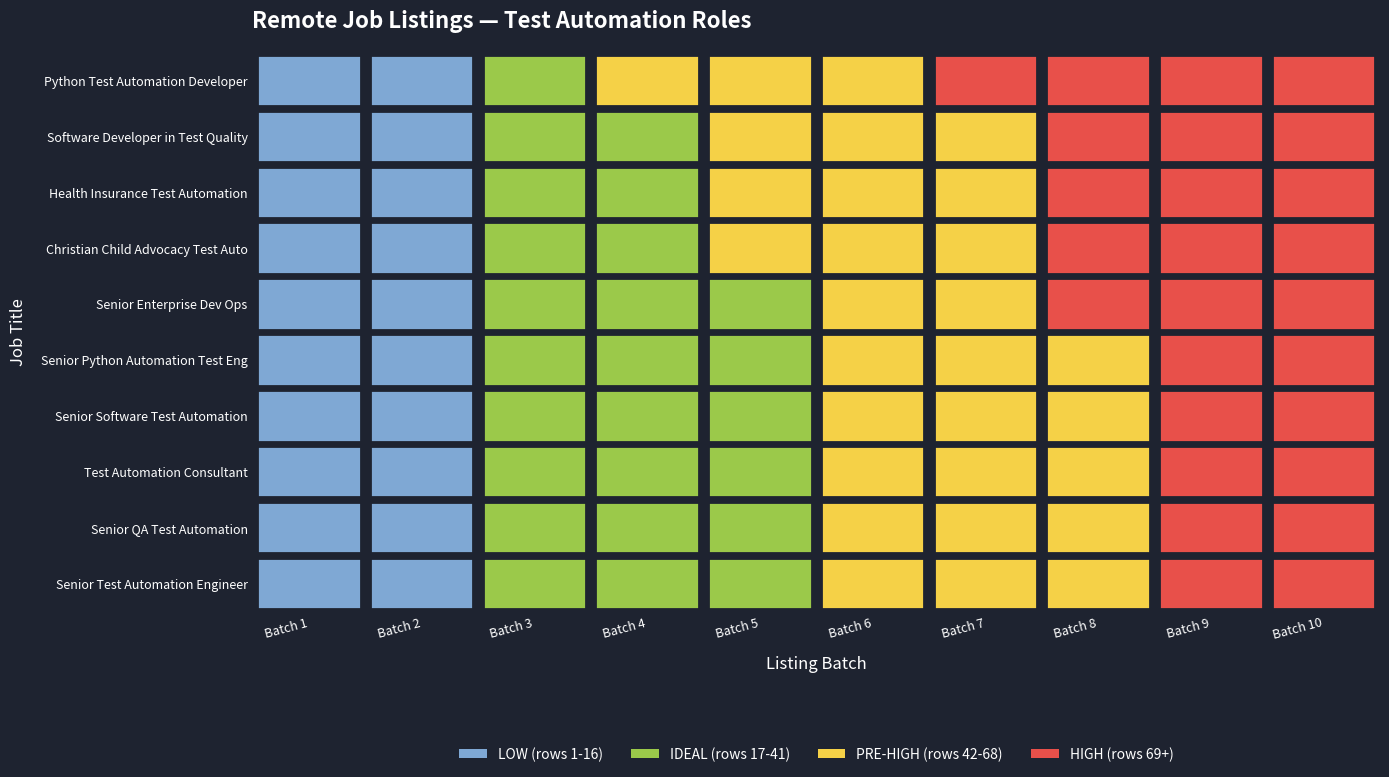

What value does the Test Automation Consultant series have at 9?

93